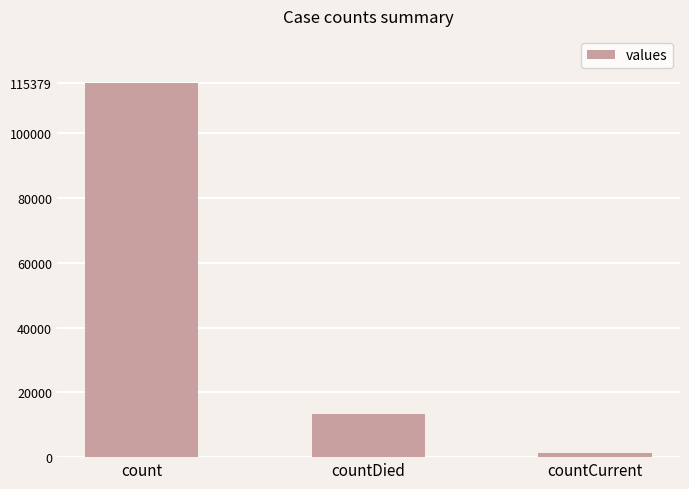

The chart shows a value of 13343 at countDied. True or false?

True